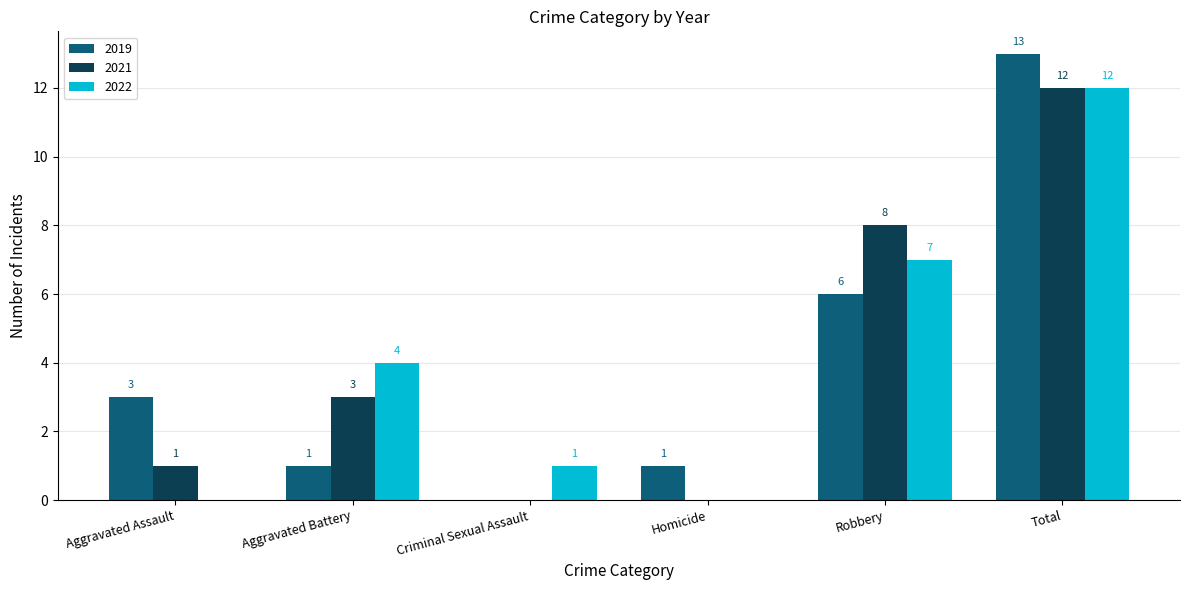

Reading left to right, extract all data points from this chart.

2019: 3	1	0	1	6	13
2021: 1	3	0	0	8	12
2022: 0	4	1	0	7	12